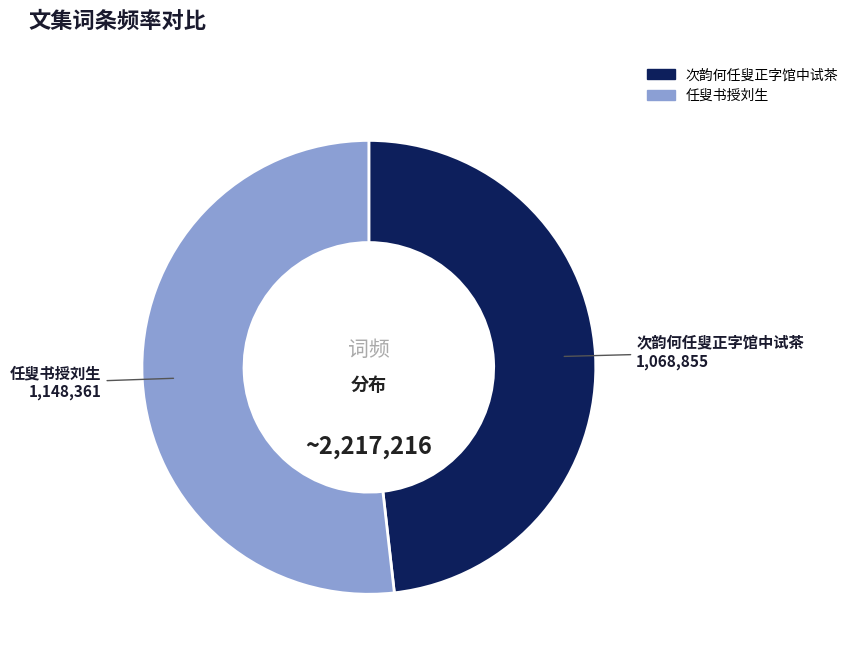

Is 次韵何任叟正字馆中试茶 the majority of the pie?

No